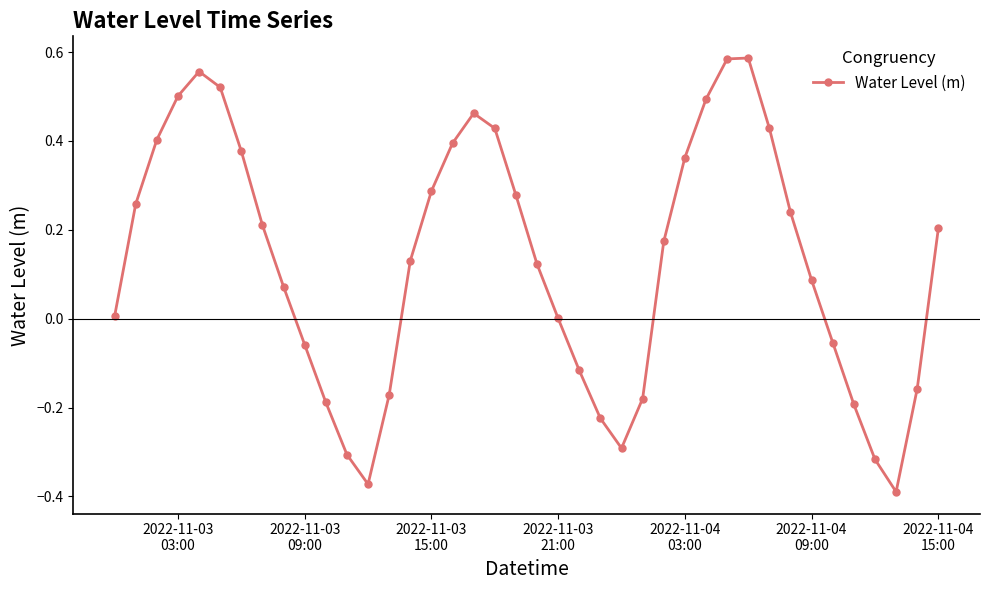

Is this an area chart (filled region under the line)?

No